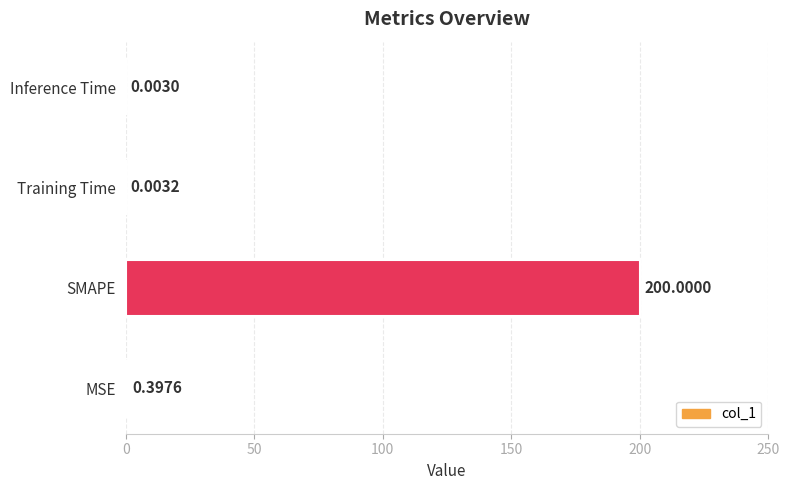

Which has a higher value, SMAPE or Inference Time?

SMAPE